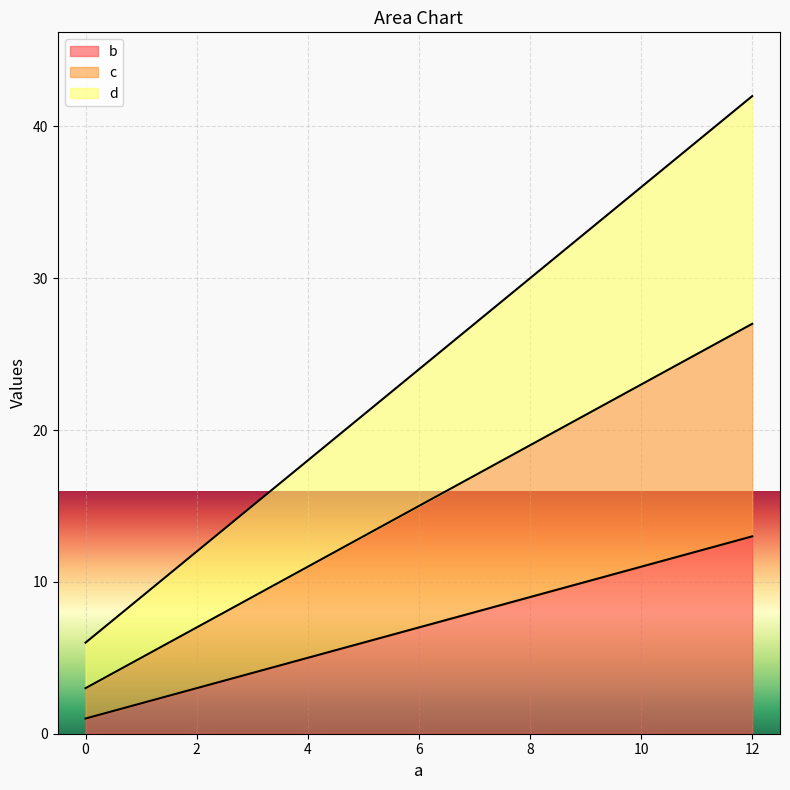

What is the difference between the maximum and second lowest values in the d series?

24